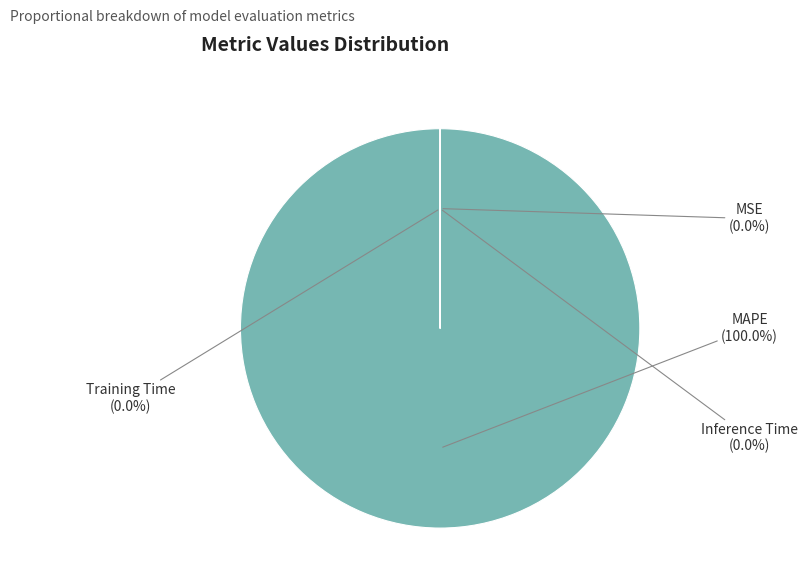

Is there a majority slice in this chart?

Yes